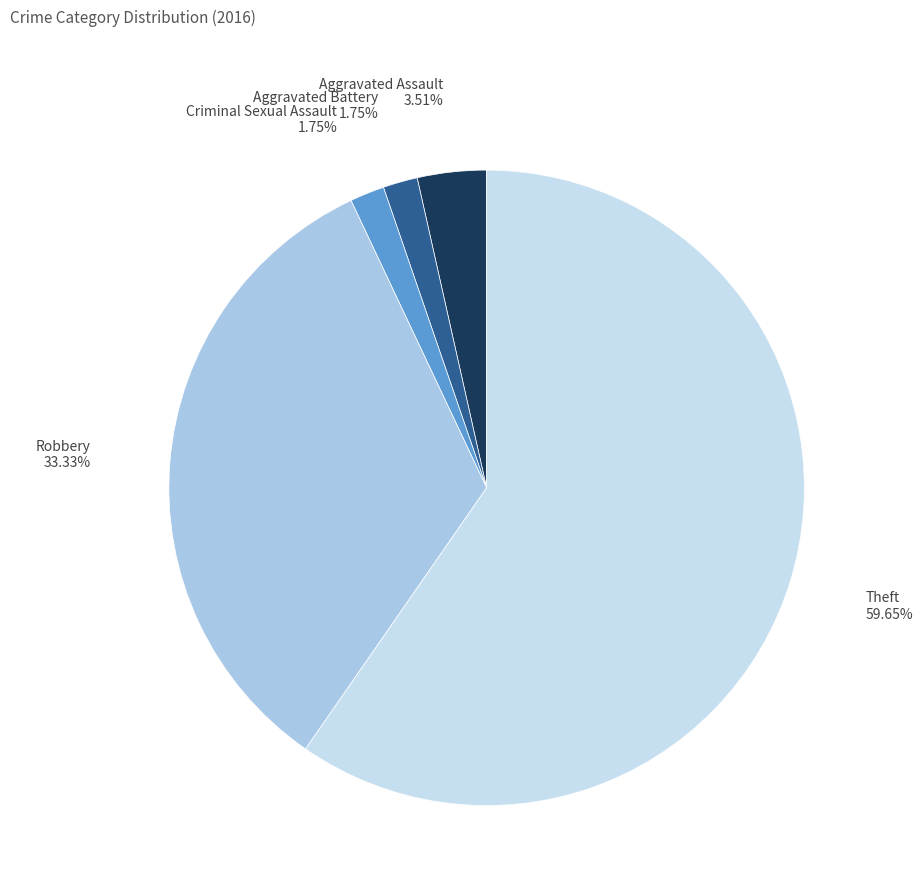

To the nearest percent, what portion does Theft represent?

60%